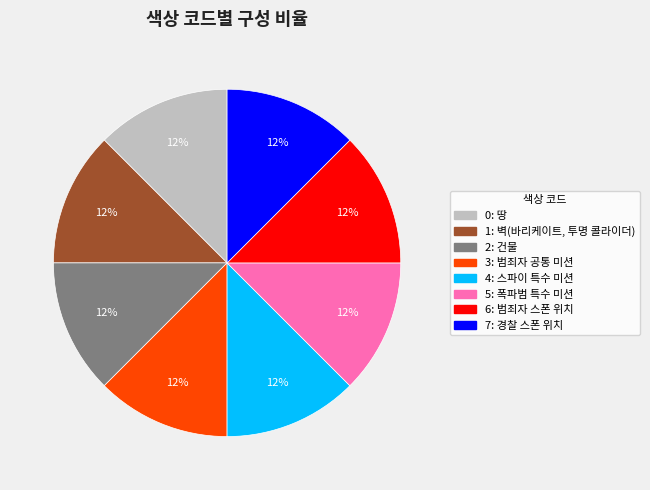

How many segments does this pie chart have?

8